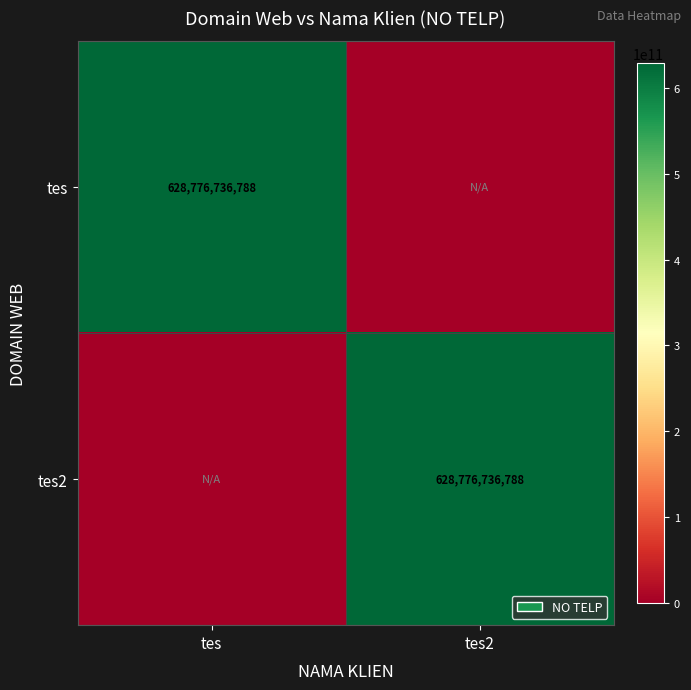

Which label corresponds to the smallest value in the chart?

tes2